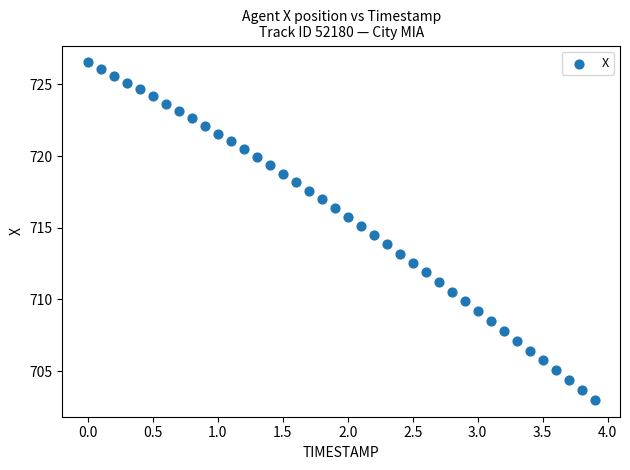

What is the range of Y values (max minus min)?

23.5